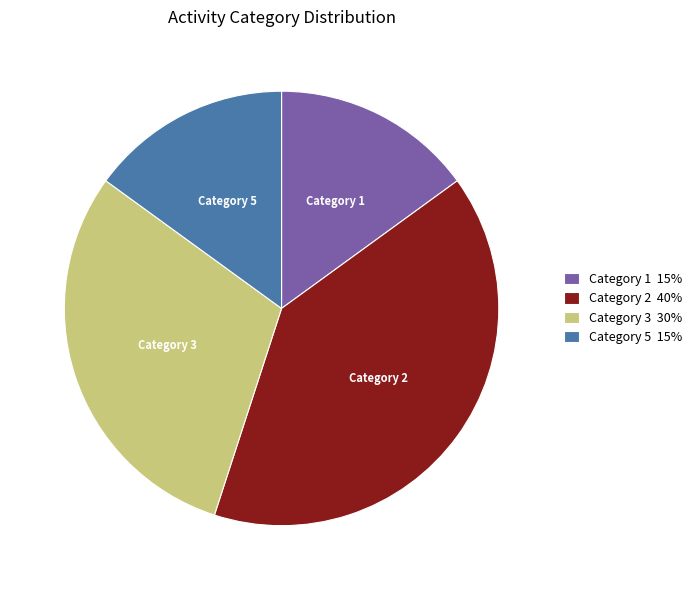

The Category 5 slice represents 15% of the pie. True or false?

True